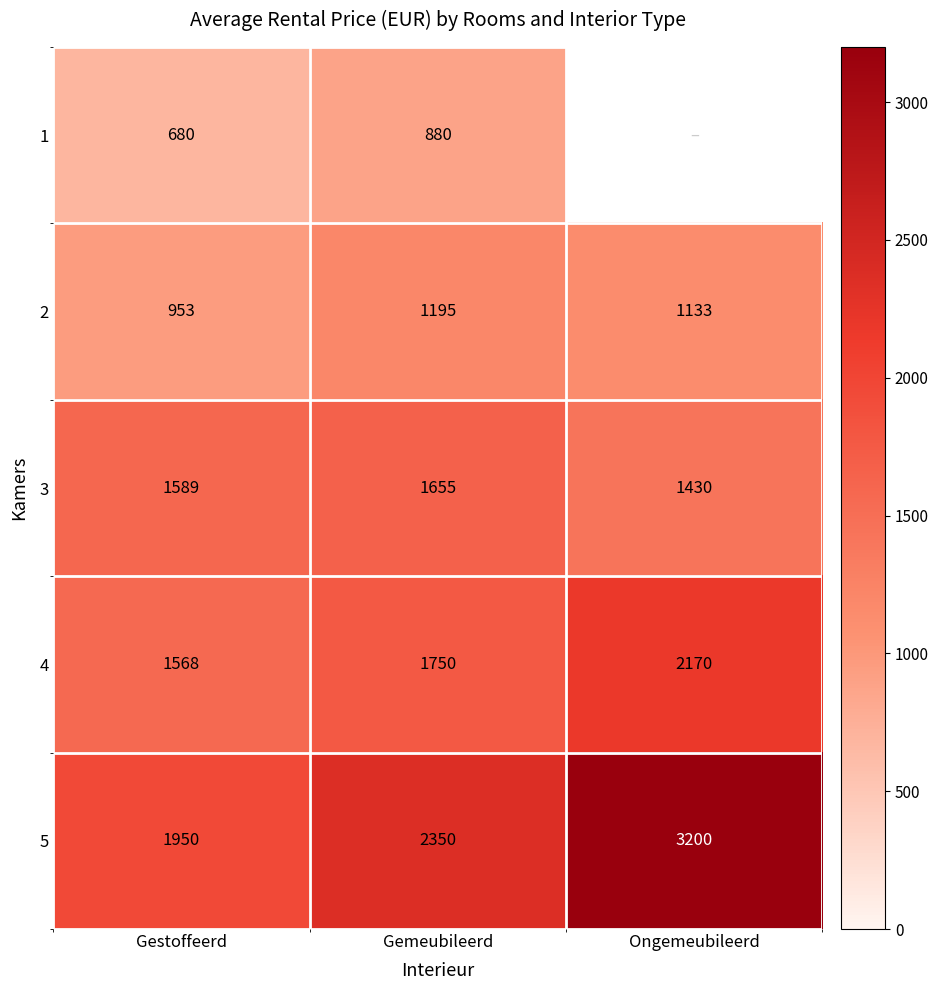

Rank the series at Gemeubileerd from highest to lowest value.

5, 4, 3, 2, 1